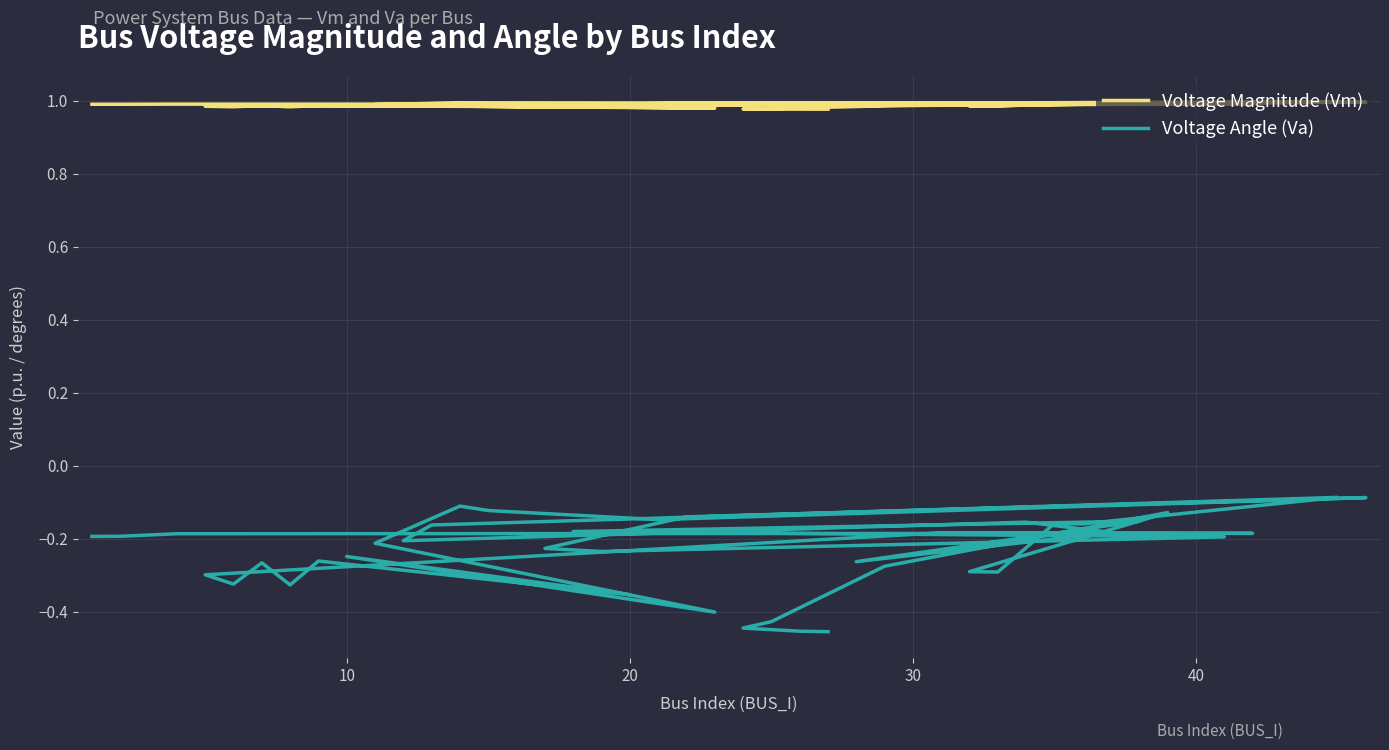

List the series in order of their peak value, highest first.

Voltage Magnitude (Vm), Voltage Angle (Va)